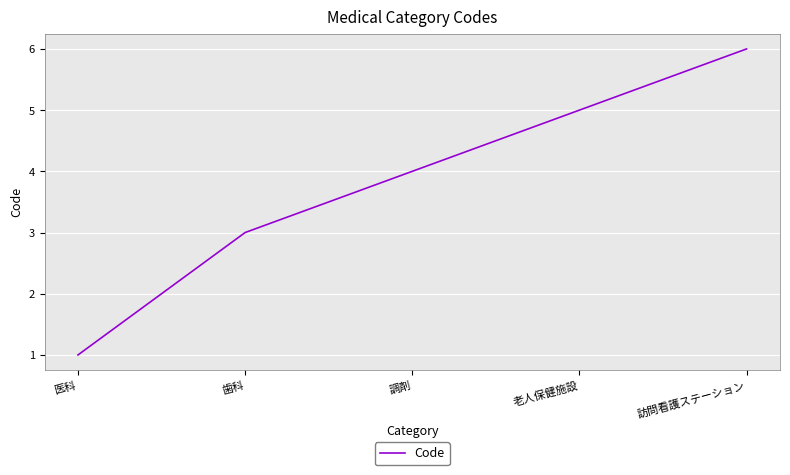

List the labels in order of value, smallest first.

医科, 歯科, 調剤, 老人保健施設, 訪問看護ステーション